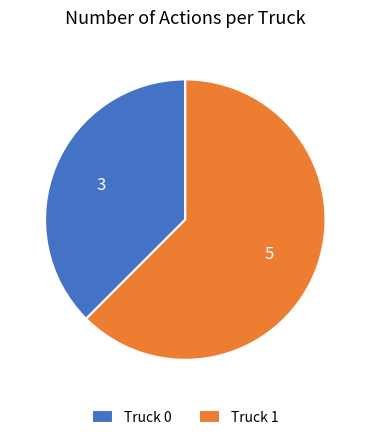

What is the smallest slice in the pie chart?

Truck 0